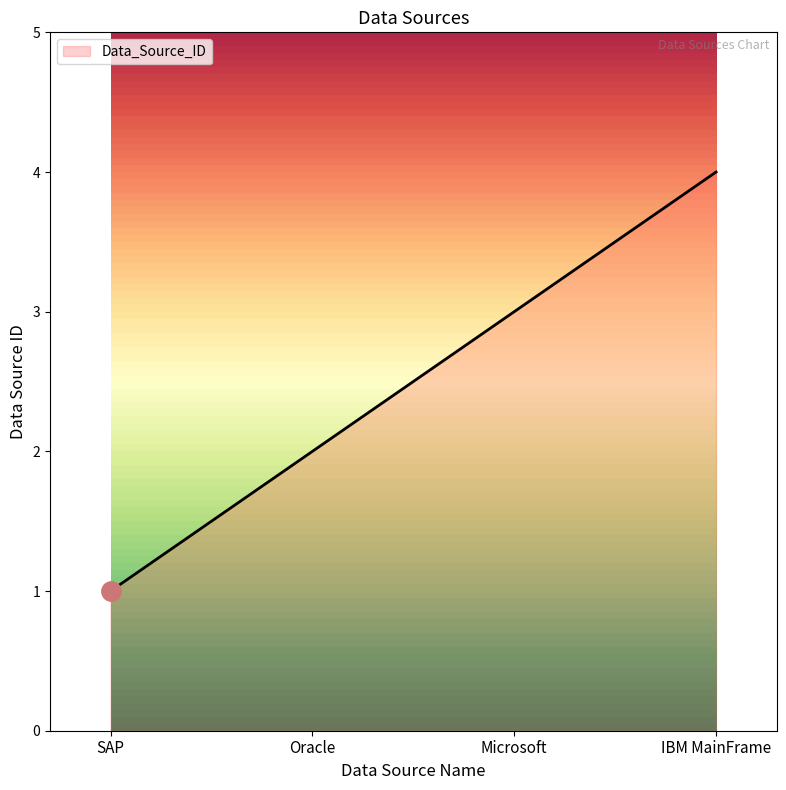

What is the difference between the second highest and second lowest values?

1